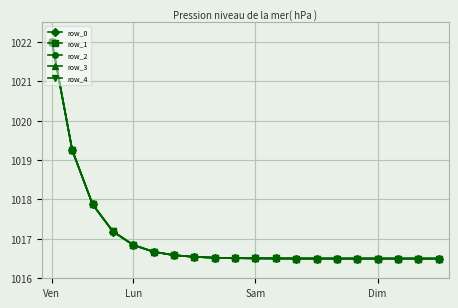

Which series has the largest range (max minus min)?

row_4